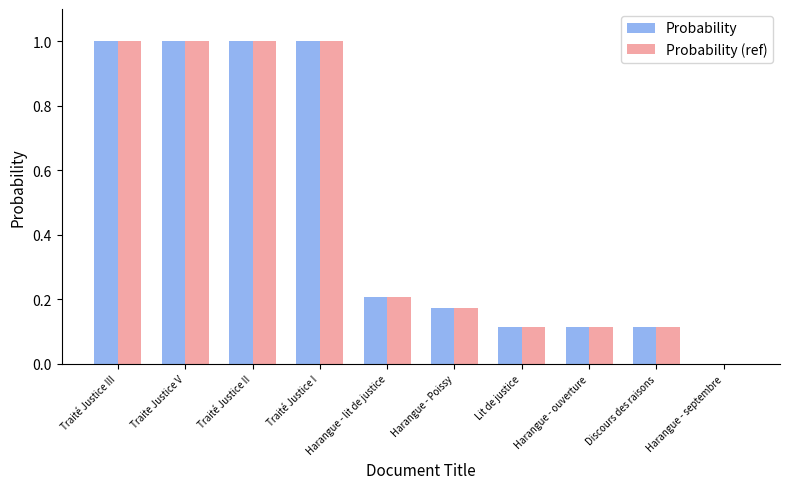

What is the sum of all Probability values?

4.7